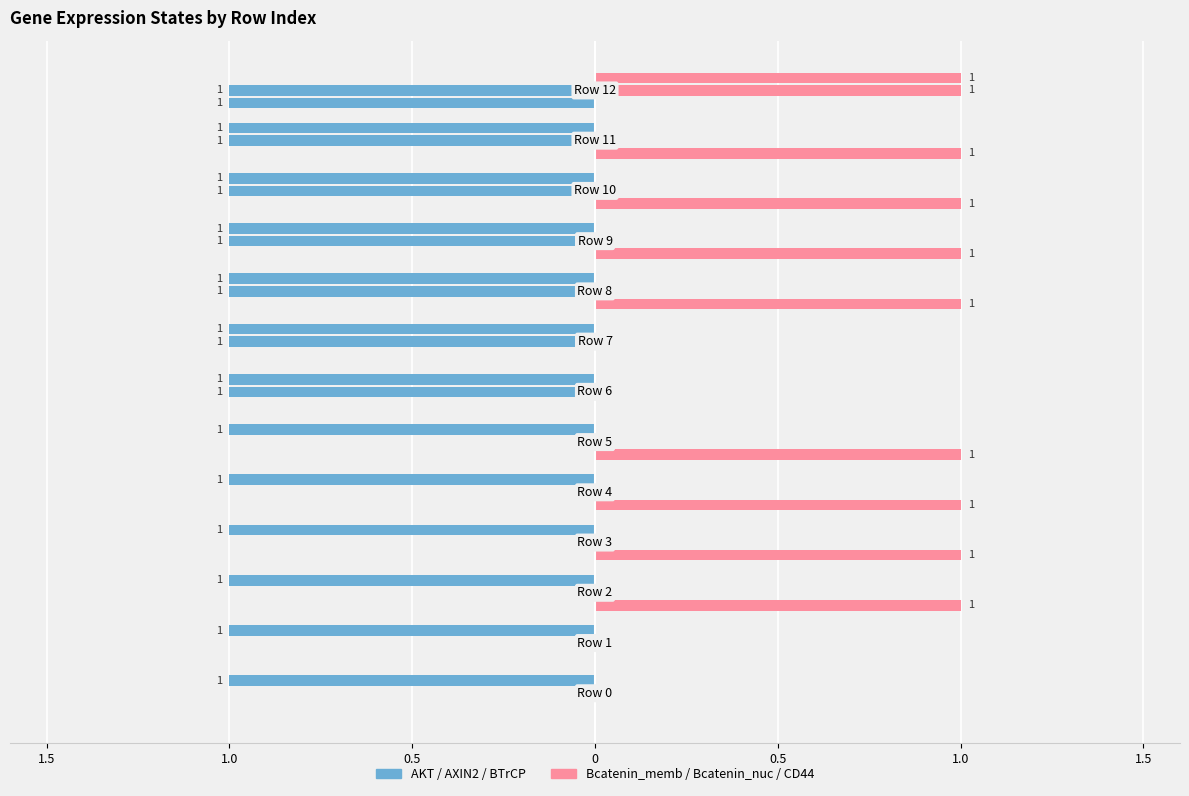

At how many categories does at least one series exceed 0?

13